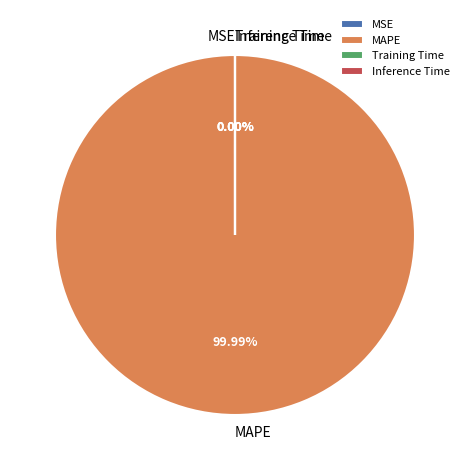

To the nearest percent, what is the difference between the largest and smallest slice percentages?

100%